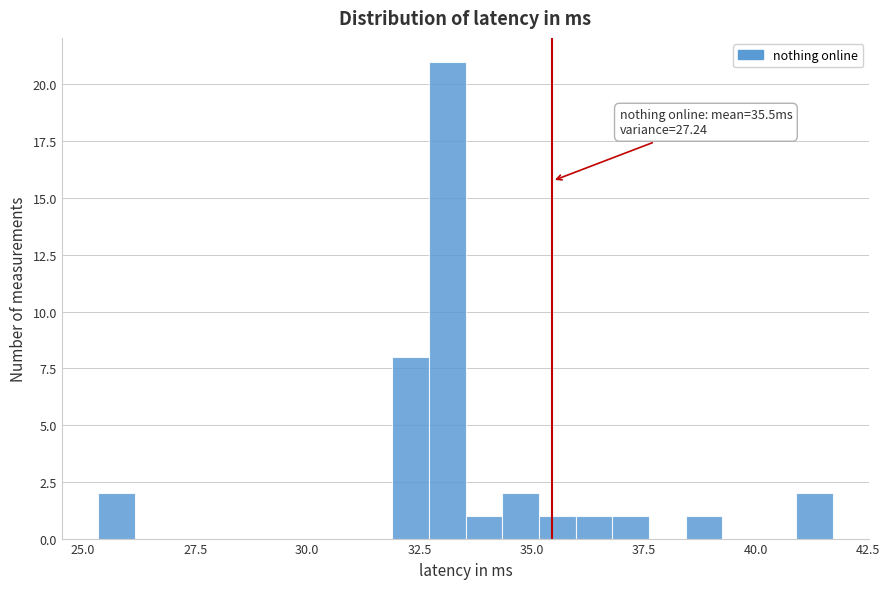

Around what value on the x-axis is the tallest bar? Give the approximate position of its centre, as read against the axis.

33.0